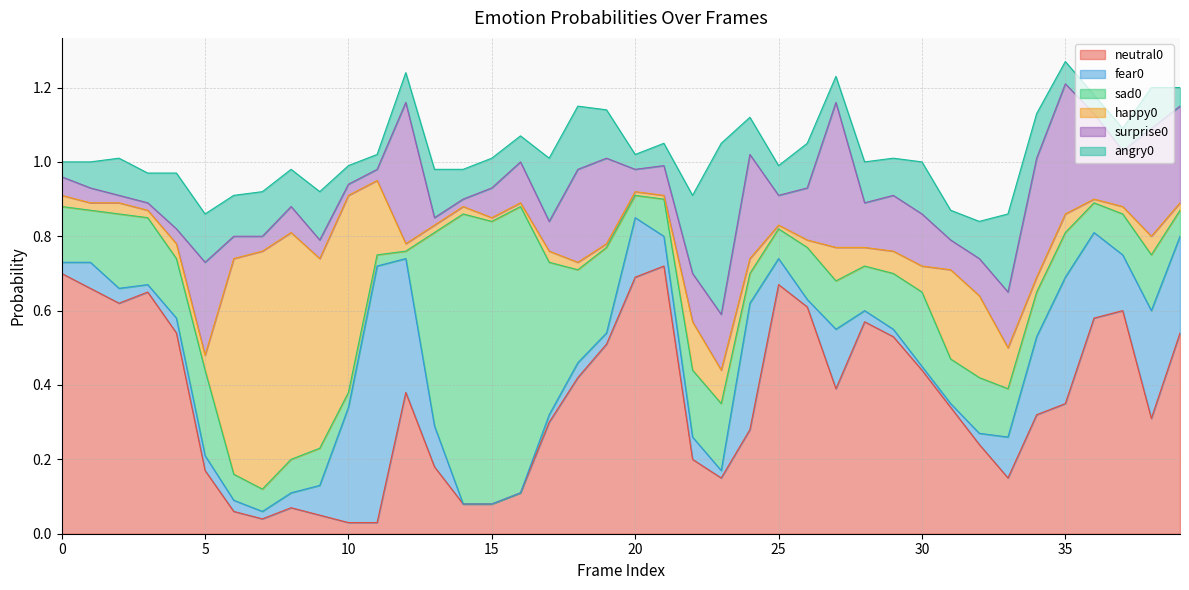

Reading left to right, transcribe all the data shown in this chart.

neutral0: 0=0.7	1=0.7	2=0.6	3=0.7	4=0.5	5=0.2	6=0.1	7=0.0	8=0.1	9=0.1	10=0.0	11=0.0	12=0.4	13=0.2	14=0.1	15=0.1	16=0.1	17=0.3	18=0.4	19=0.5	20=0.7	21=0.7	22=0.2	23=0.1	24=0.3	25=0.7	26=0.6	27=0.4	28=0.6	29=0.5	30=0.4	31=0.3	32=0.2	33=0.1	34=0.3	35=0.3	36=0.6	37=0.6	38=0.3	39=0.5
fear0: 0=0.0	1=0.1	2=0.0	3=0.0	4=0.0	5=0.0	6=0.0	7=0.0	8=0.0	9=0.1	10=0.3	11=0.7	12=0.4	13=0.1	14=0.0	15=0.0	16=0.0	17=0.0	18=0.0	19=0.0	20=0.2	21=0.1	22=0.1	23=0.0	24=0.3	25=0.1	26=0.0	27=0.2	28=0.0	29=0.0	30=0.0	31=0.0	32=0.0	33=0.1	34=0.2	35=0.3	36=0.2	37=0.1	38=0.3	39=0.3
sad0: 0=0.1	1=0.1	2=0.2	3=0.2	4=0.2	5=0.2	6=0.1	7=0.1	8=0.1	9=0.1	10=0.0	11=0.0	12=0.0	13=0.5	14=0.8	15=0.8	16=0.8	17=0.4	18=0.2	19=0.2	20=0.1	21=0.1	22=0.2	23=0.2	24=0.1	25=0.1	26=0.1	27=0.1	28=0.1	29=0.1	30=0.2	31=0.1	32=0.1	33=0.1	34=0.1	35=0.1	36=0.1	37=0.1	38=0.1	39=0.1
happy0: 0=0.0	1=0.0	2=0.0	3=0.0	4=0.0	5=0.0	6=0.6	7=0.6	8=0.6	9=0.5	10=0.5	11=0.2	12=0.0	13=0.0	14=0.0	15=0.0	16=0.0	17=0.0	18=0.0	19=0.0	20=0.0	21=0.0	22=0.1	23=0.1	24=0.0	25=0.0	26=0.0	27=0.1	28=0.1	29=0.1	30=0.1	31=0.2	32=0.2	33=0.1	34=0.0	35=0.1	36=0.0	37=0.0	38=0.1	39=0.0
surprise0: 0=0.1	1=0.0	2=0.0	3=0.0	4=0.0	5=0.2	6=0.1	7=0.0	8=0.1	9=0.1	10=0.0	11=0.0	12=0.4	13=0.0	14=0.0	15=0.1	16=0.1	17=0.1	18=0.2	19=0.2	20=0.1	21=0.1	22=0.1	23=0.1	24=0.3	25=0.1	26=0.1	27=0.4	28=0.1	29=0.1	30=0.1	31=0.1	32=0.1	33=0.1	34=0.3	35=0.3	36=0.2	37=0.1	38=0.3	39=0.3
angry0: 0=0.0	1=0.1	2=0.1	3=0.1	4=0.1	5=0.1	6=0.1	7=0.1	8=0.1	9=0.1	10=0.1	11=0.0	12=0.1	13=0.1	14=0.1	15=0.1	16=0.1	17=0.2	18=0.2	19=0.1	20=0.0	21=0.1	22=0.2	23=0.5	24=0.1	25=0.1	26=0.1	27=0.1	28=0.1	29=0.1	30=0.1	31=0.1	32=0.1	33=0.2	34=0.1	35=0.1	36=0.1	37=0.1	38=0.1	39=0.1